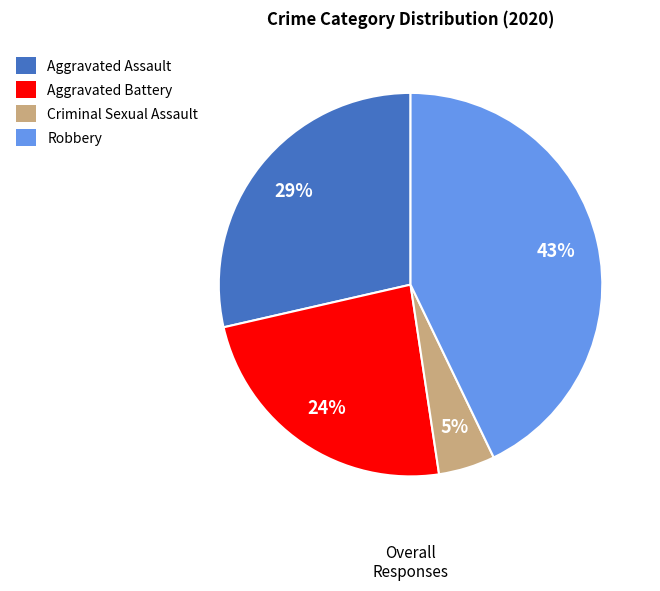

How many slices are in this pie chart?

4